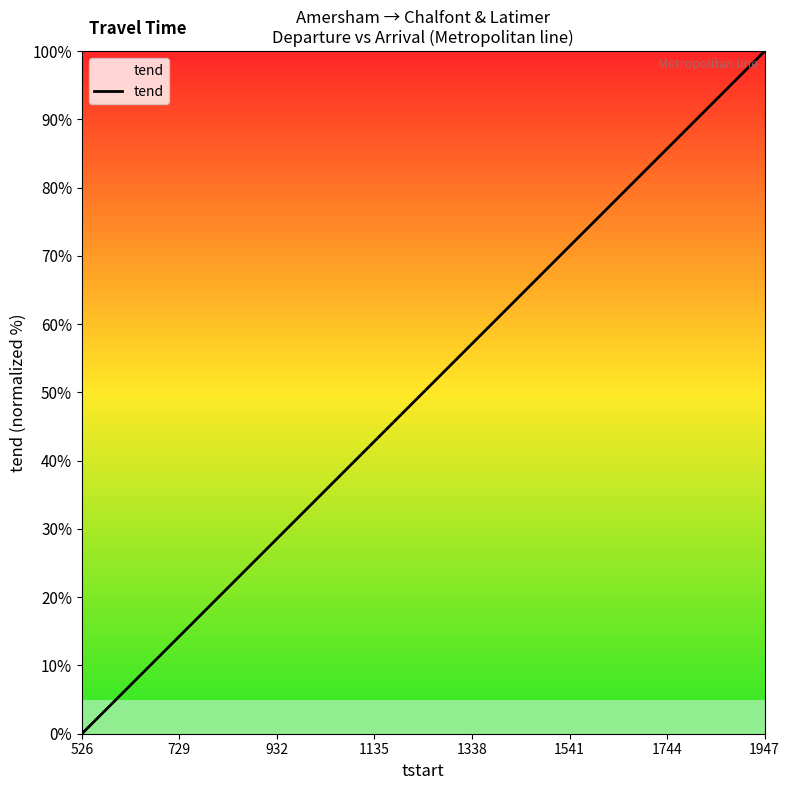

What is the greatest value displayed?

100.0